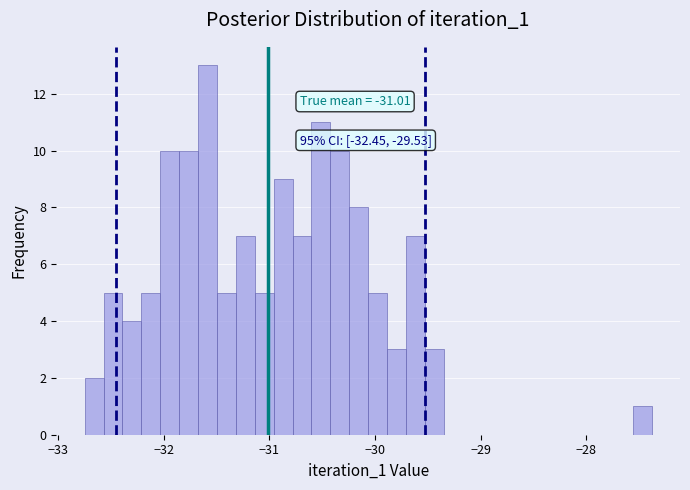

Around what value on the x-axis is the tallest bar? Give the approximate position of its centre, as read against the axis.

-31.6